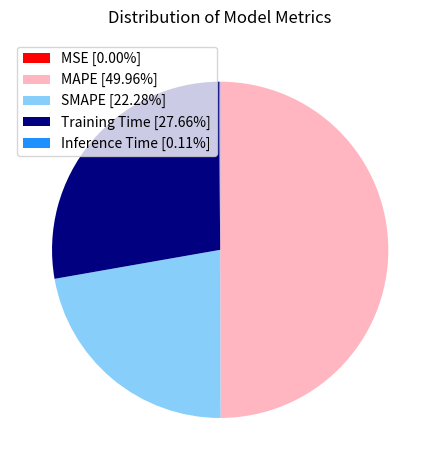

Approximately how many times larger is the value at SMAPE [22.28%] compared to MAPE [49.96%]?

0.4